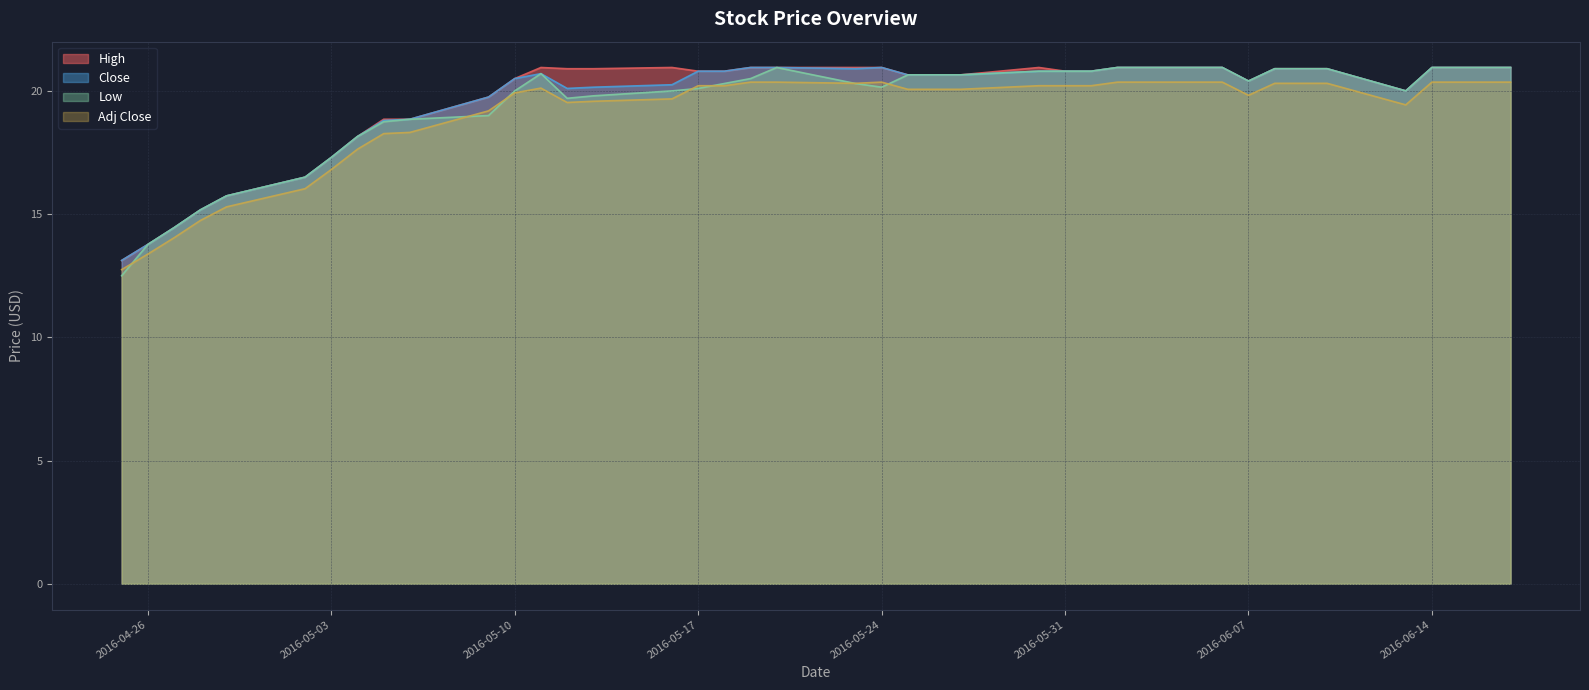

The value of High at 2016-05-04 is 23.8. True or false?

False